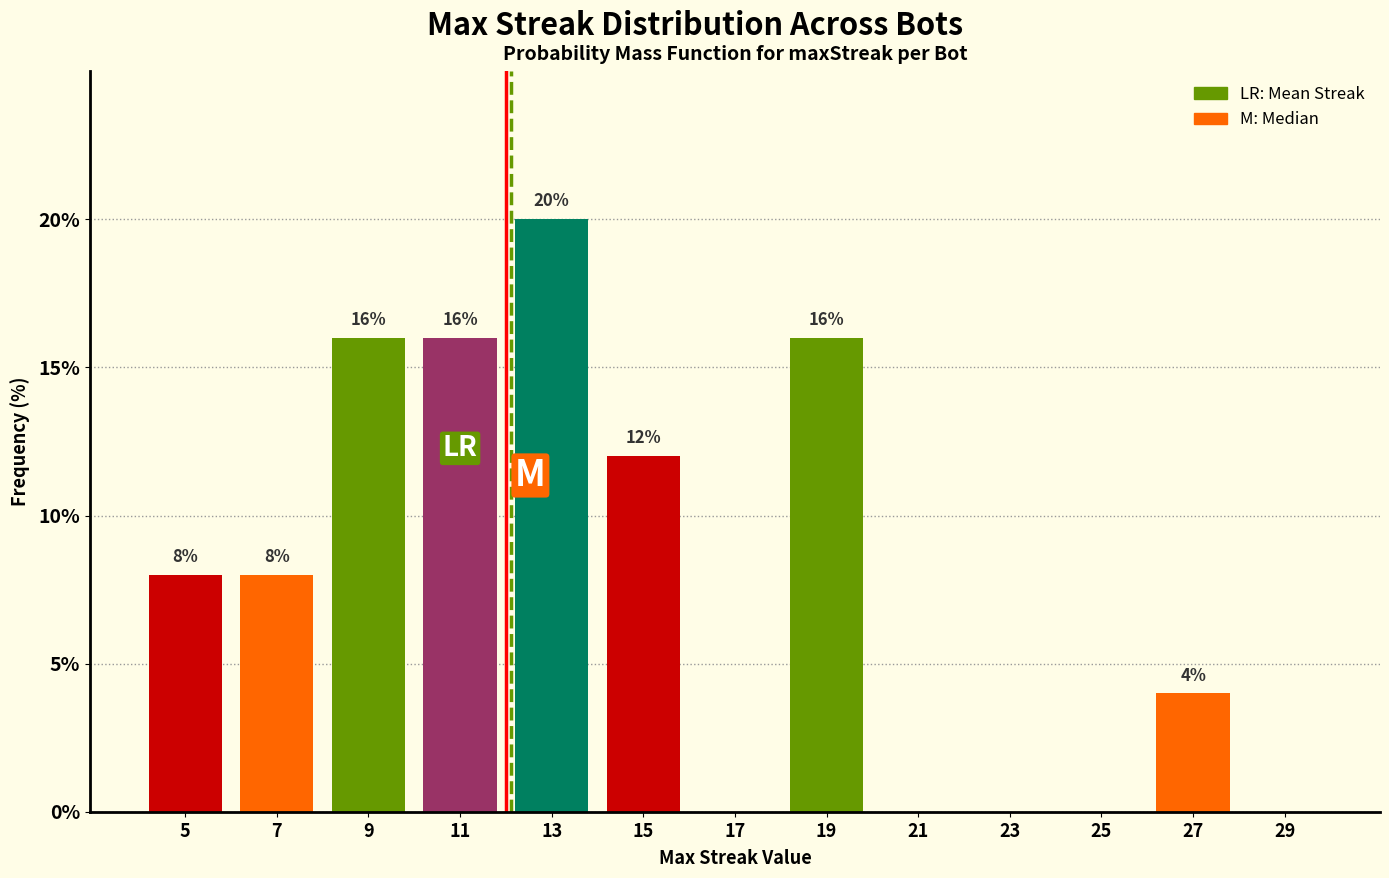

Reading left to right, transcribe all the data shown in this chart.

5=8	7=8	9=16	11=16	13=20	15=12	17=0	19=16	21=0	23=0	25=0	27=4	29=0